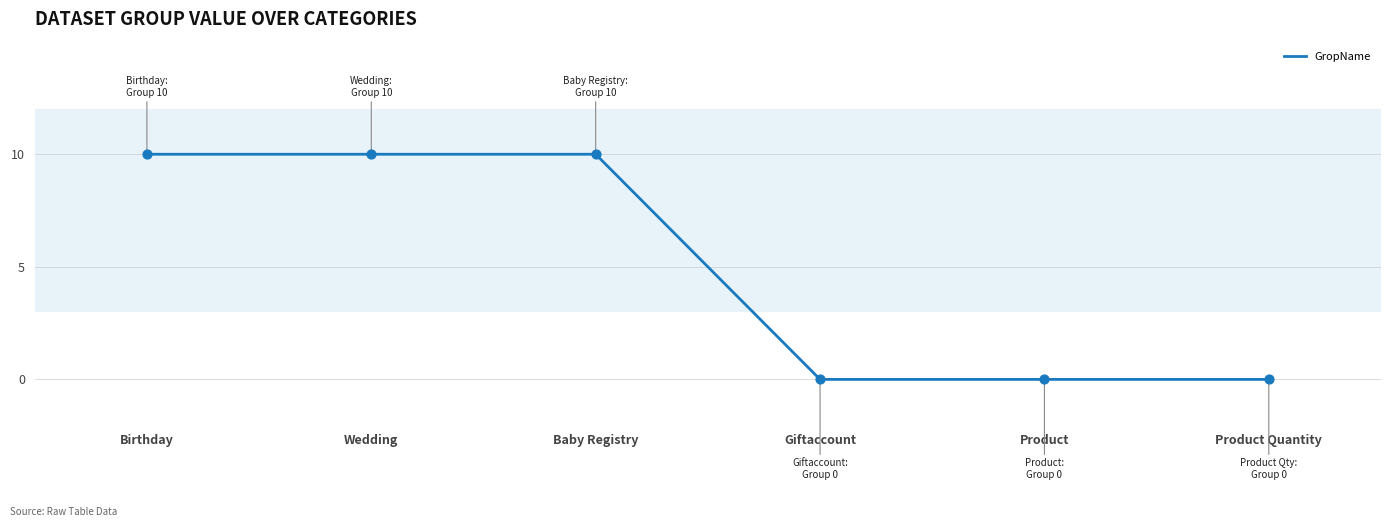

Between Product and Birthday, which is larger?

Birthday